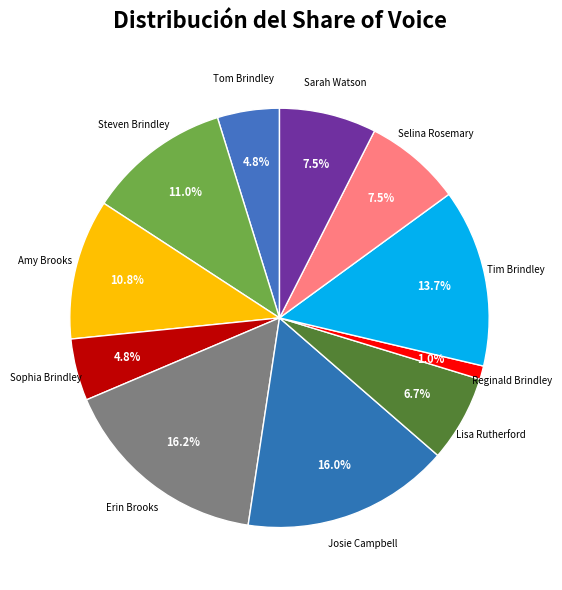

What is the smallest slice in the pie chart?

Reginald Brindley